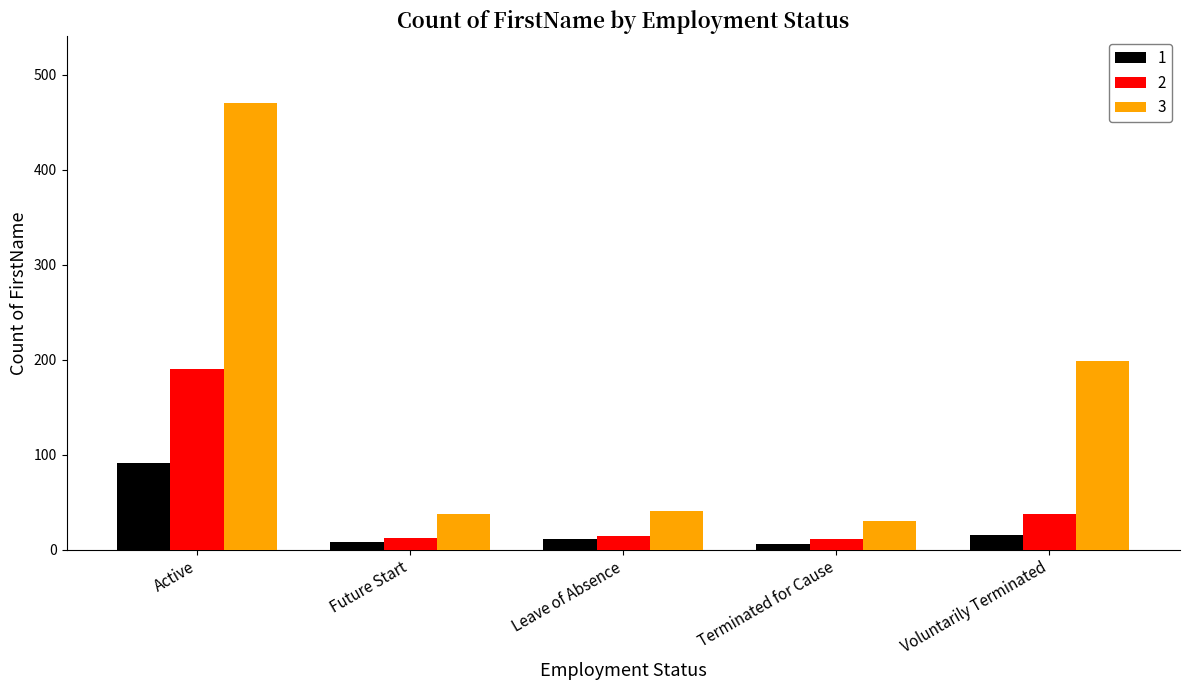

Where does the 2 series first go above 15?

Active